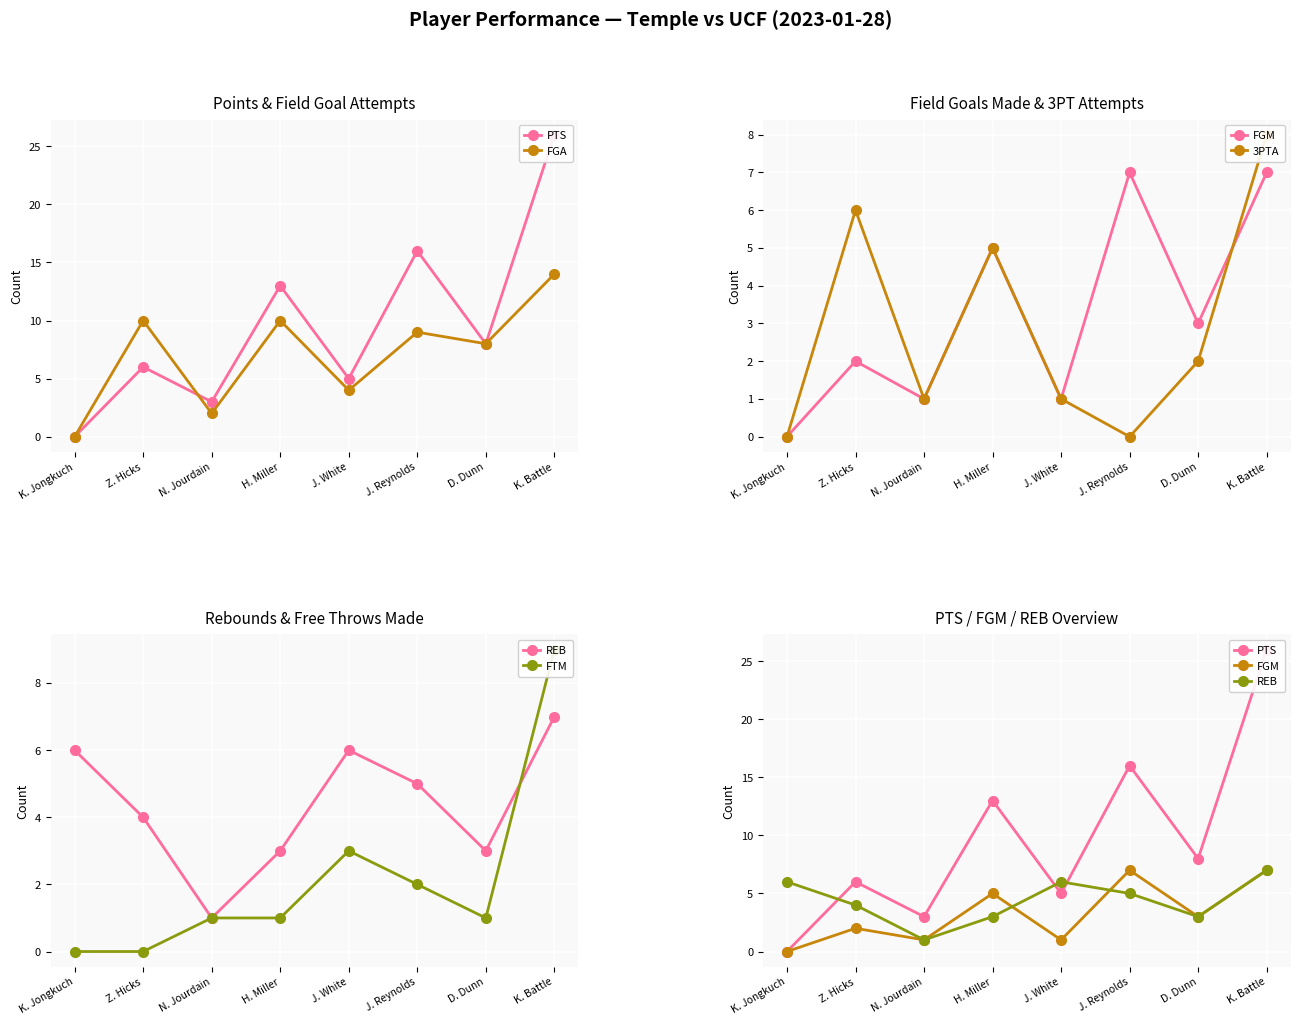

What is the difference between the maximum and minimum values in the FGA series?

14